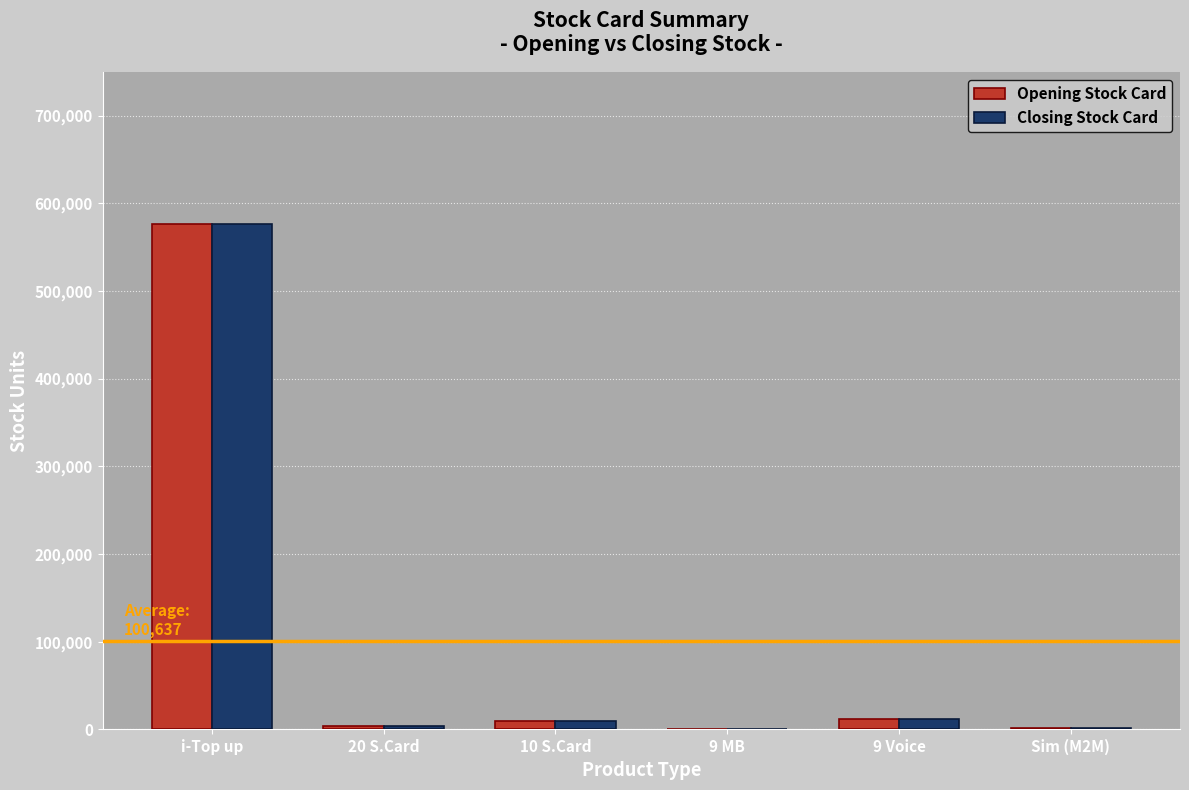

What is the total value across all series at 9 Voice?

24350